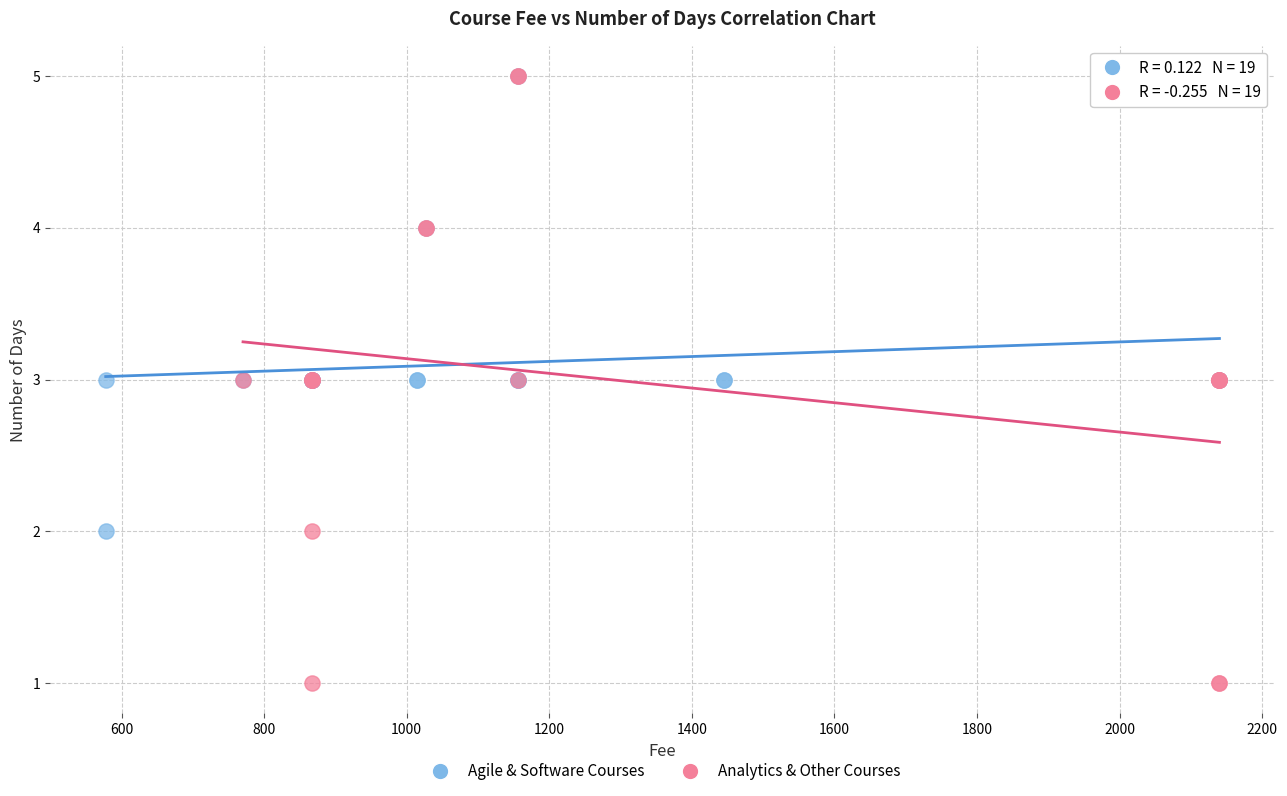

Which series reaches the minimum Y coordinate?

Analytics & Other Courses